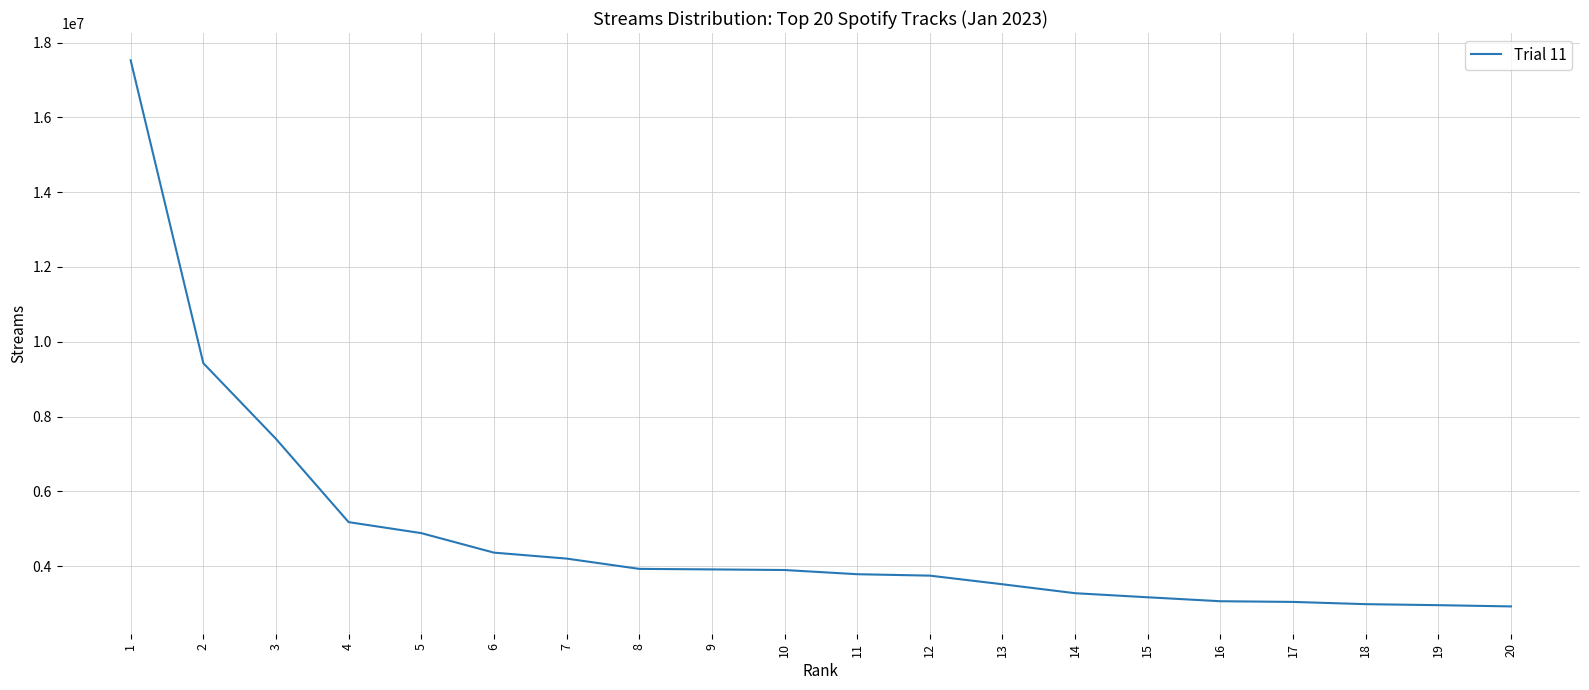

Does the chart have visible grid lines?

Yes